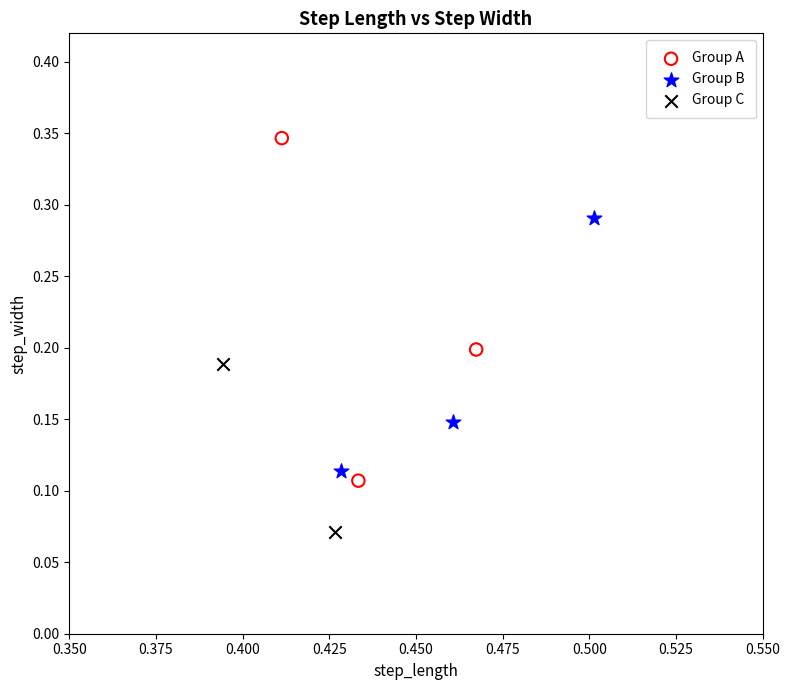

Which series contains the highest Y value?

Group A